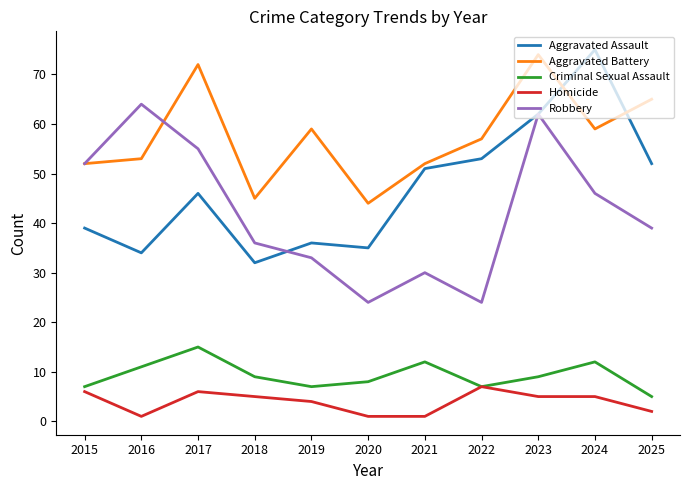

What is the minimum value for Robbery?

24